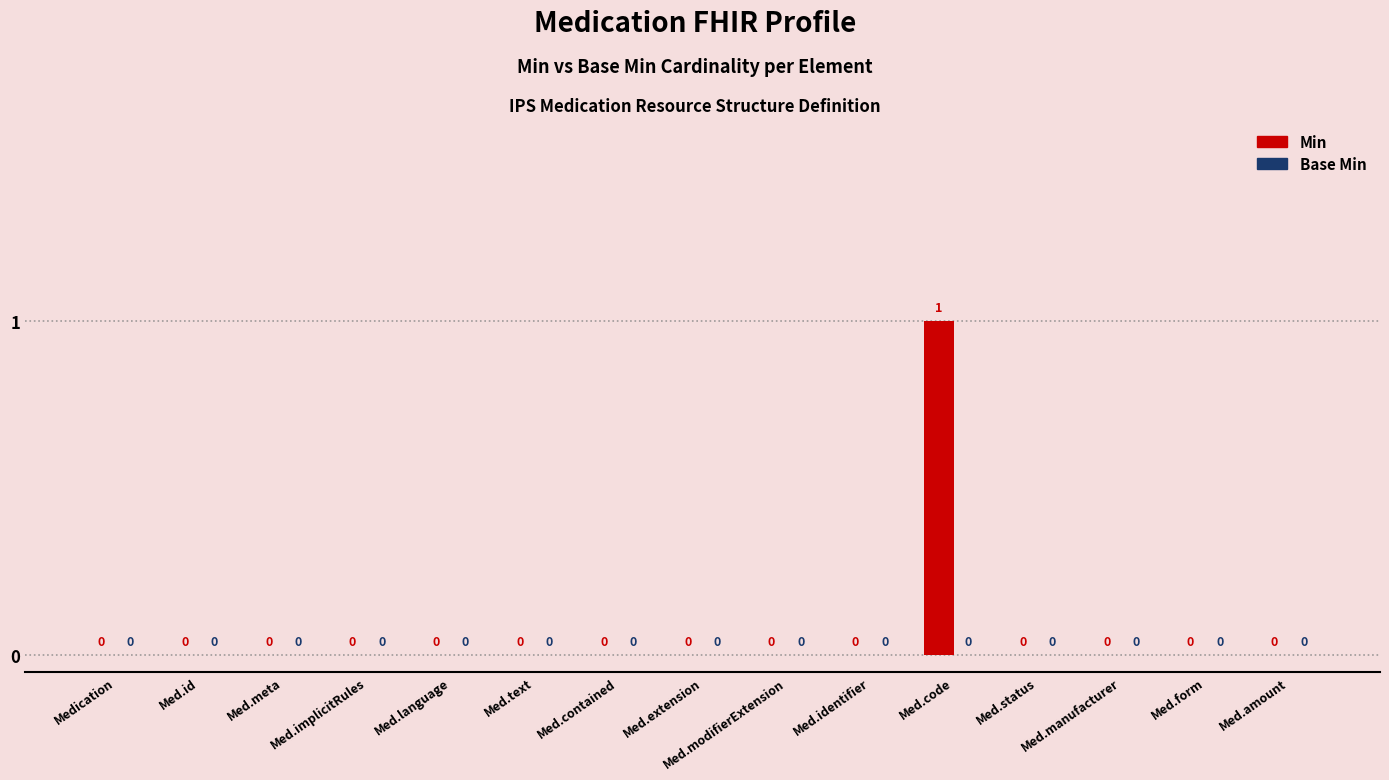

The value at Med.extension is 0. True or false?

True